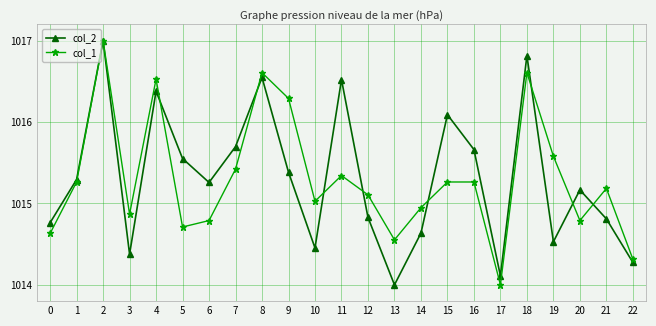

What is the value of the col_2 point at the 10th from the left?

1015.4